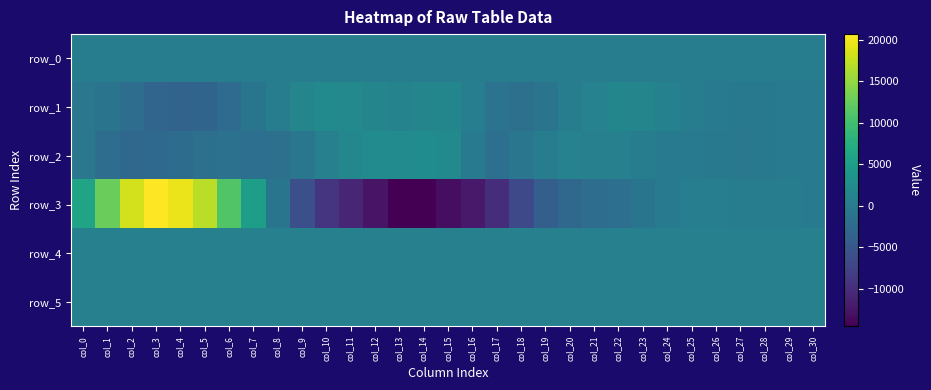

Rank the series by their maximum value, from highest to lowest.

row_3, row_2, row_1, row_4, row_5, row_0